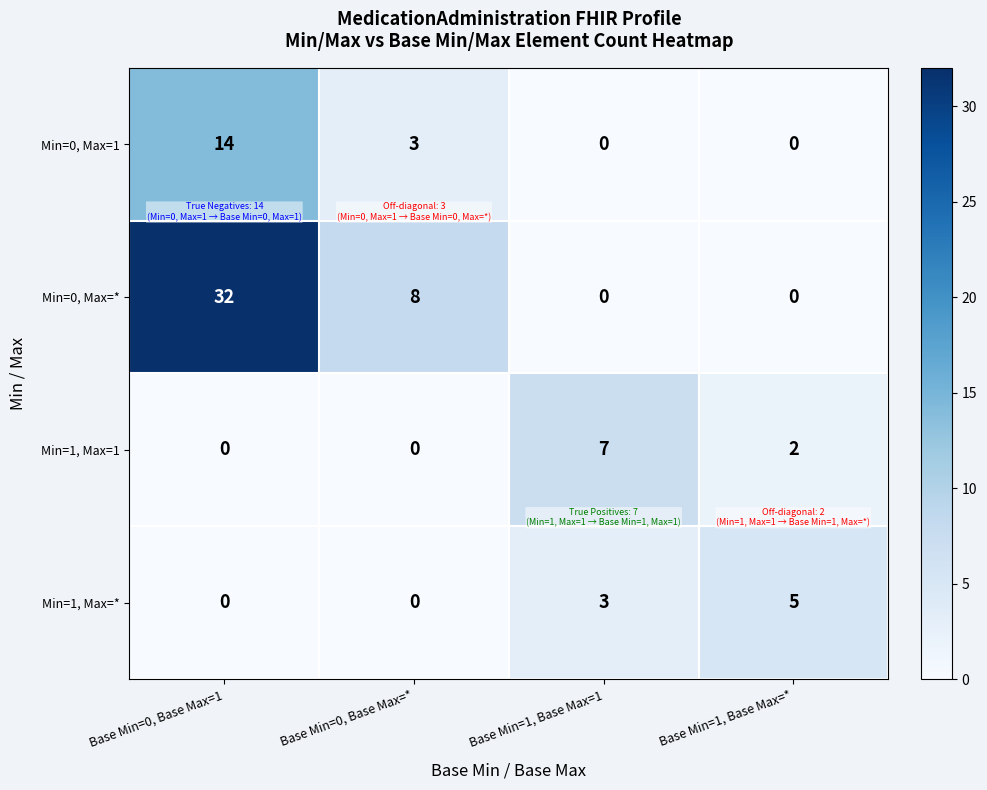

How many series are shown in this chart?

4